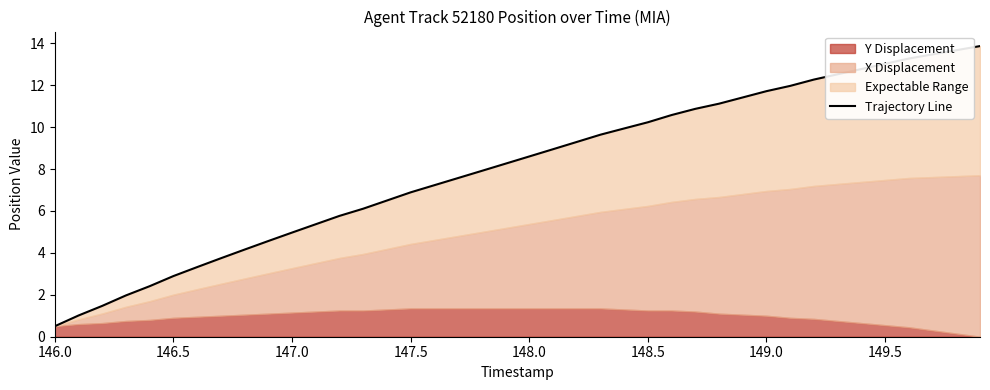

What is the value of the 10th point from the left?

4.6